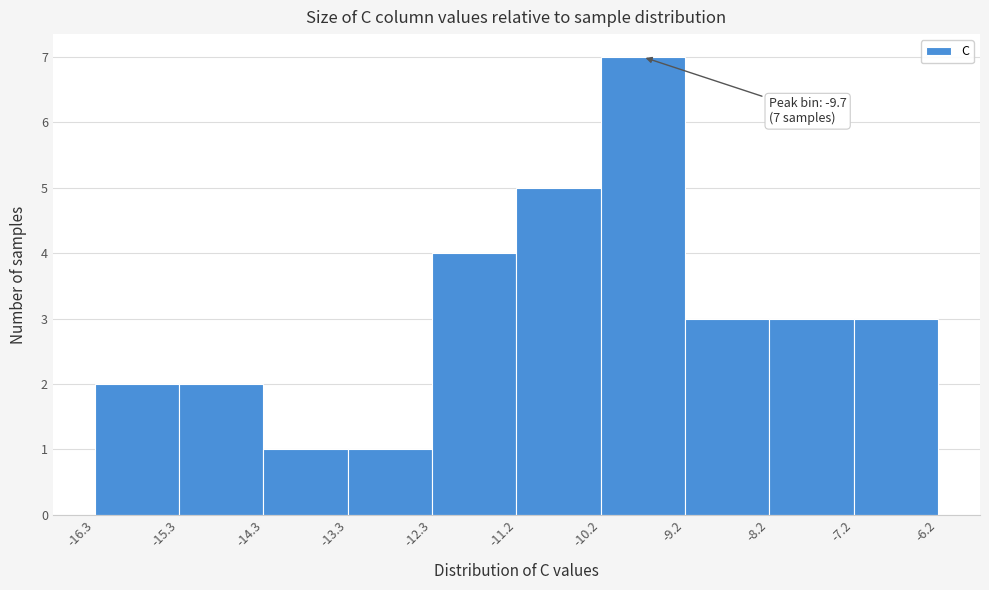

Over which range of the x-axis is the bar tallest?

-10.2 to -9.2